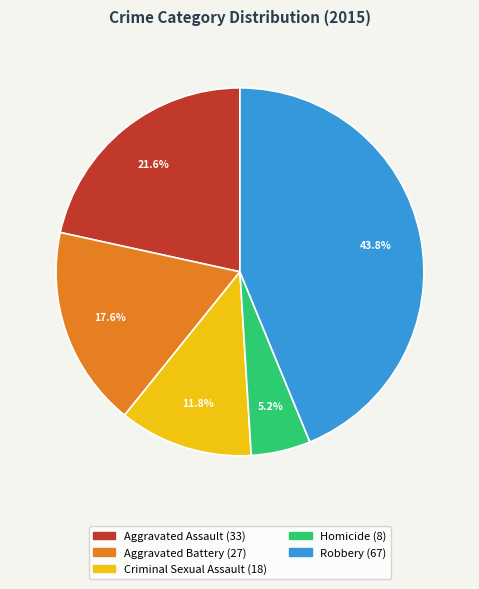

Between Homicide and Aggravated Battery, which is larger?

Aggravated Battery